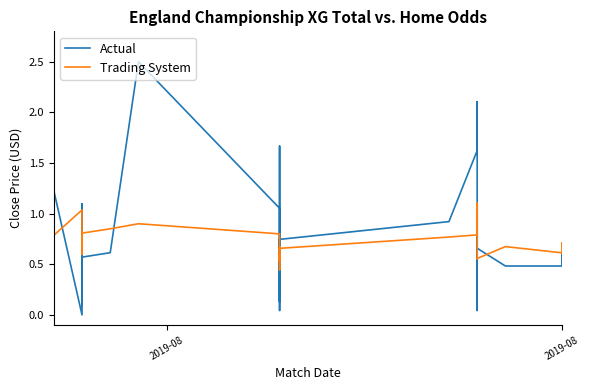

Reading left to right, extract all data points from this chart.

Actual: 1.2	0.0	1.1	0.9	0.6	0.7	0.5	0.1	0.7	0.6	0.6	2.5	1.1	0.5	0.6	0.5	1.1	1.7	0.0	0.5	0.1	0.1	0.1	0.7	0.9	1.6	2.1	0.5	0.8	0.7	1.1	0.0	1.0	1.0	0.7	0.5	0.5	0.5	0.7	0.6
Trading System: 0.8	1.0	0.8	0.7	0.7	0.8	0.6	0.7	0.8	0.8	0.8	0.9	0.8	0.6	0.7	0.5	0.4	0.6	0.6	0.6	0.6	0.5	0.6	0.7	0.8	0.8	0.9	0.8	1.1	1.0	1.1	1.0	1.0	0.6	0.6	0.7	0.6	0.7	0.7	0.6